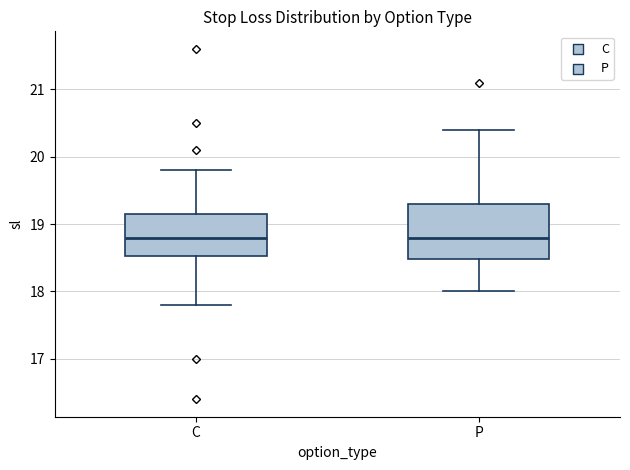

Where is the upper edge of the box for P on the y-axis? The values are not printed on the chart, so give them approximately, as read against the axis.

19.3